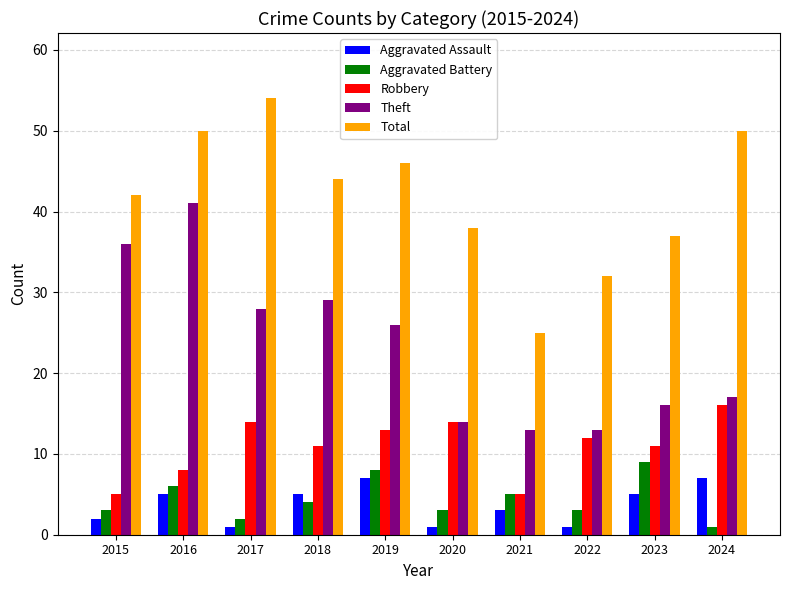

What is the sum of all Aggravated Assault values?

37